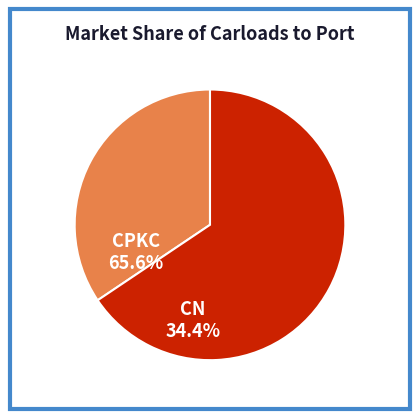

Is there a majority slice in this chart?

Yes